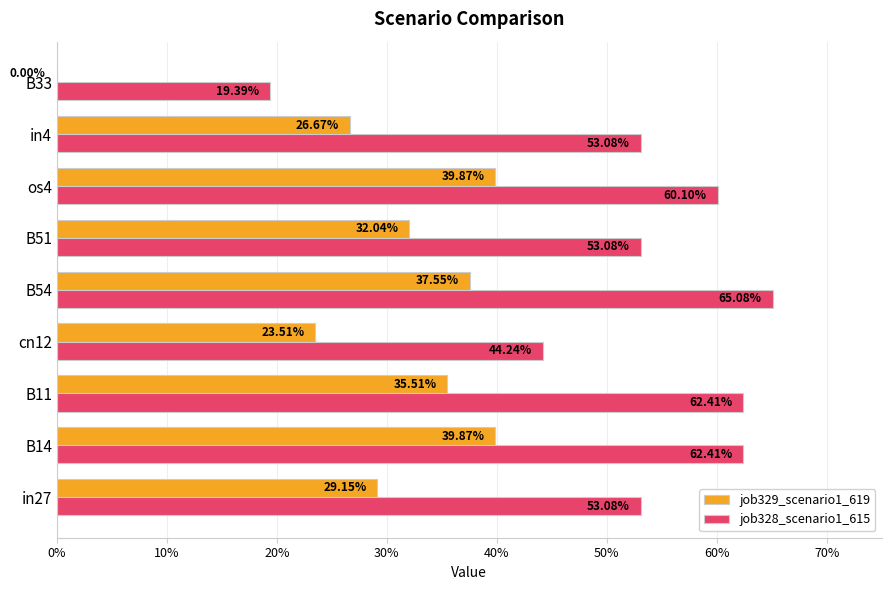

What are all the series names shown in the legend?

job329_scenario1_619, job328_scenario1_615